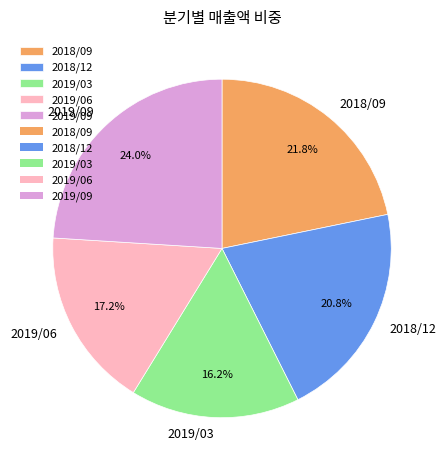

To the nearest percent, what is the difference between the 2018/12 and 2019/06 slice percentages?

4%